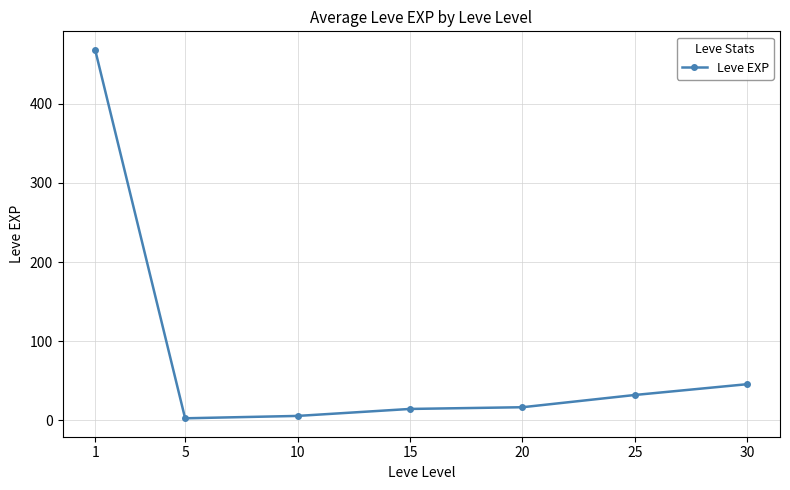

Is it true that the value at 5 is 2.3?

True